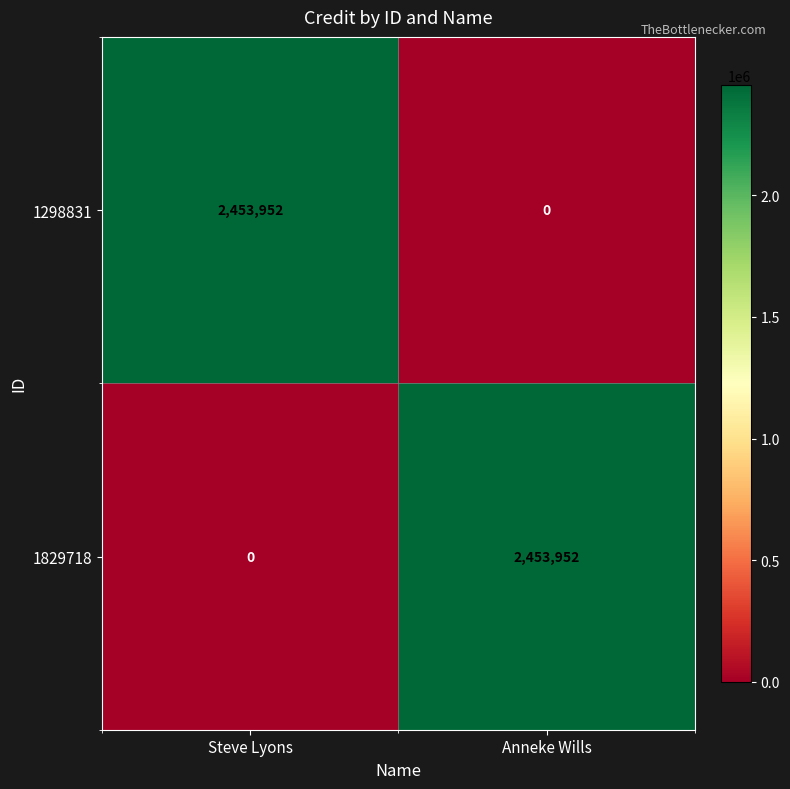

Rank the series at Anneke Wills from lowest to highest value.

1298831, 1829718